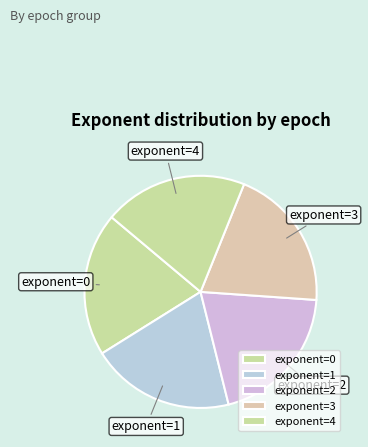

How many slices are in this pie chart?

5